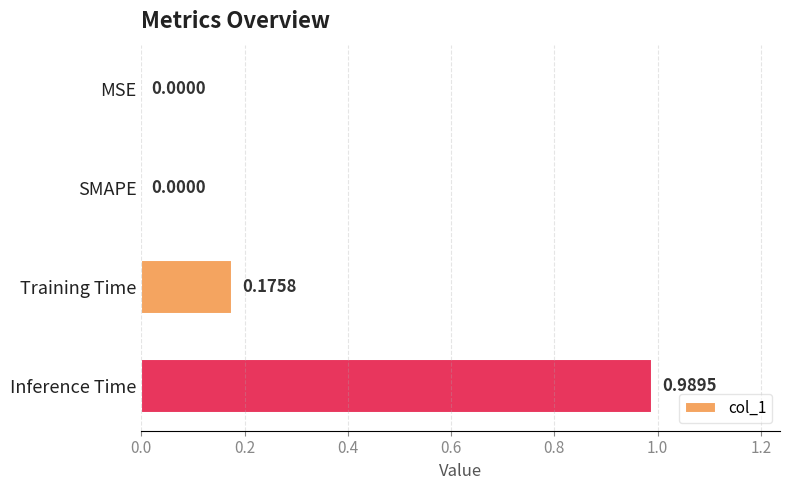

Which category has the highest value across all series?

Inference Time